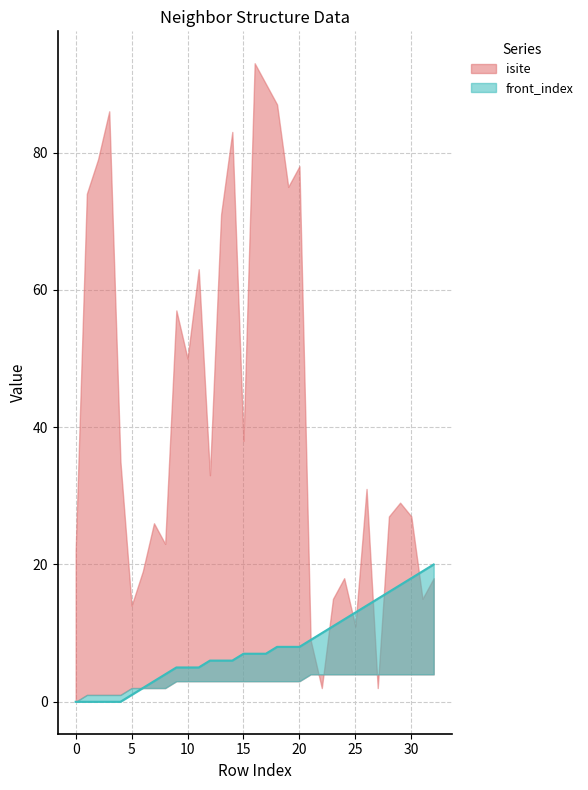

Where does the data first go above 7?

18